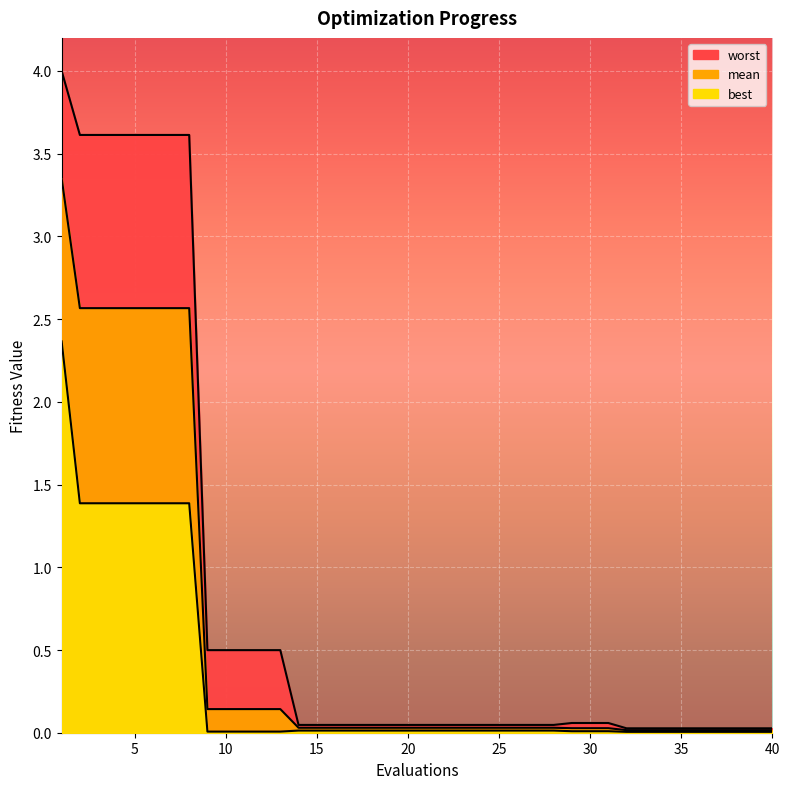

Where is best nearest to the value 1?

5